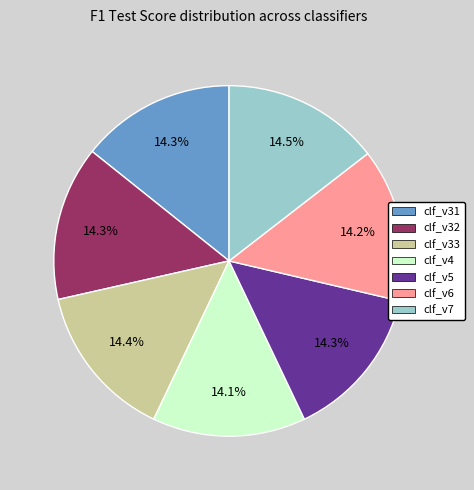

Does clf_v4 represent more than half of the total?

No